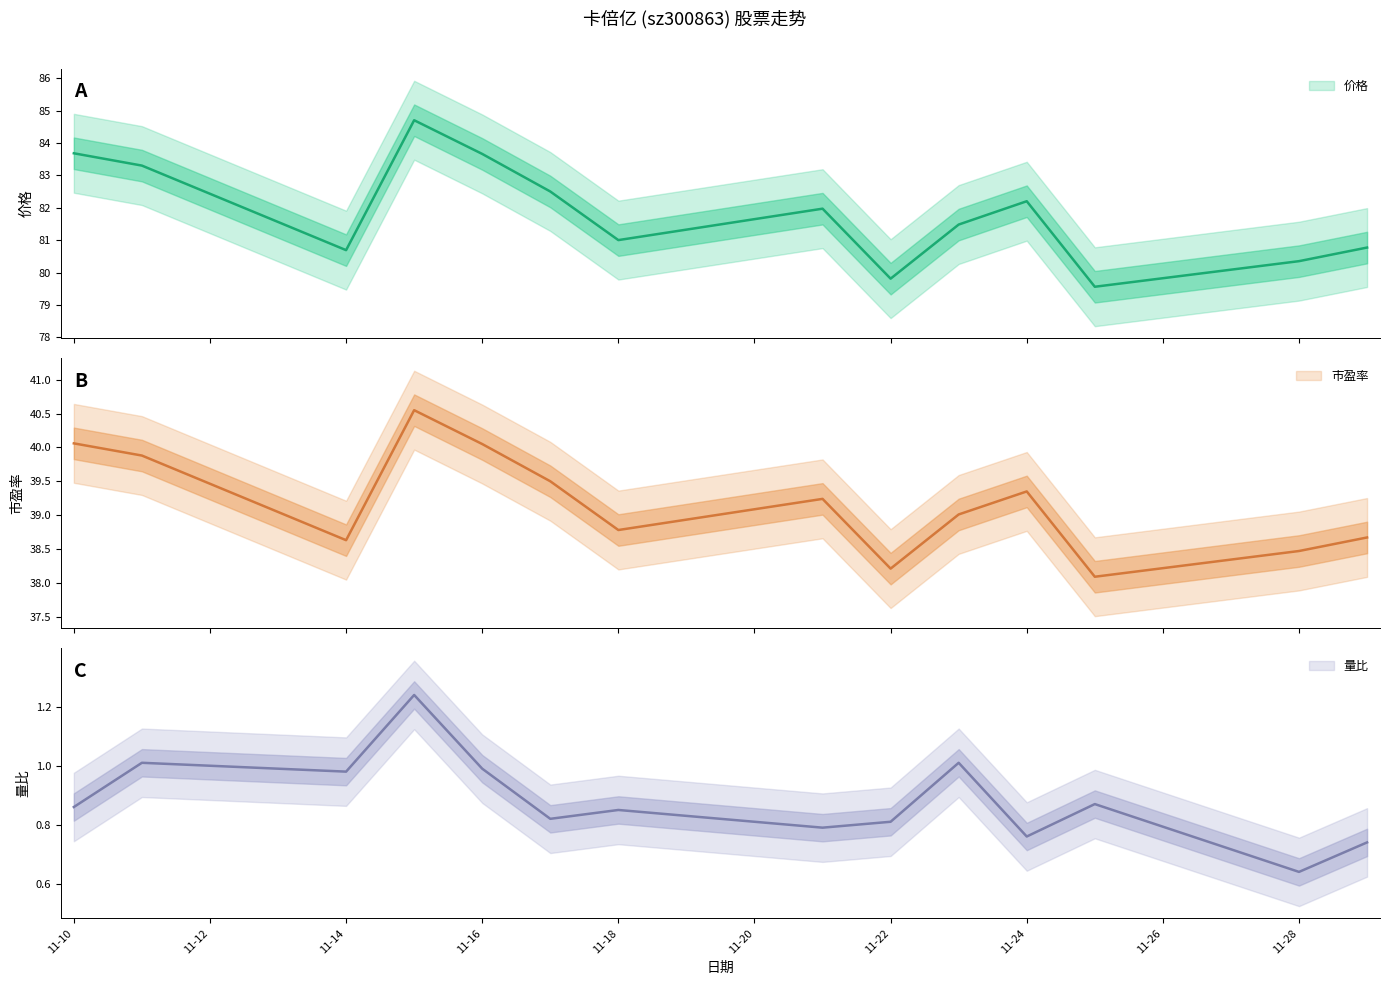

Which series has the widest spread of values?

价格